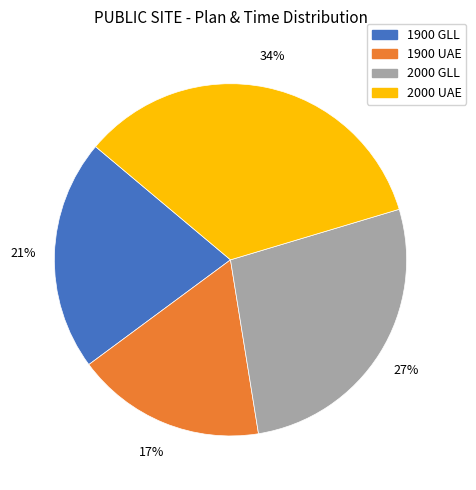

Rank the categories by value from highest to lowest.

2000 UAE, 2000 GLL, 1900 GLL, 1900 UAE